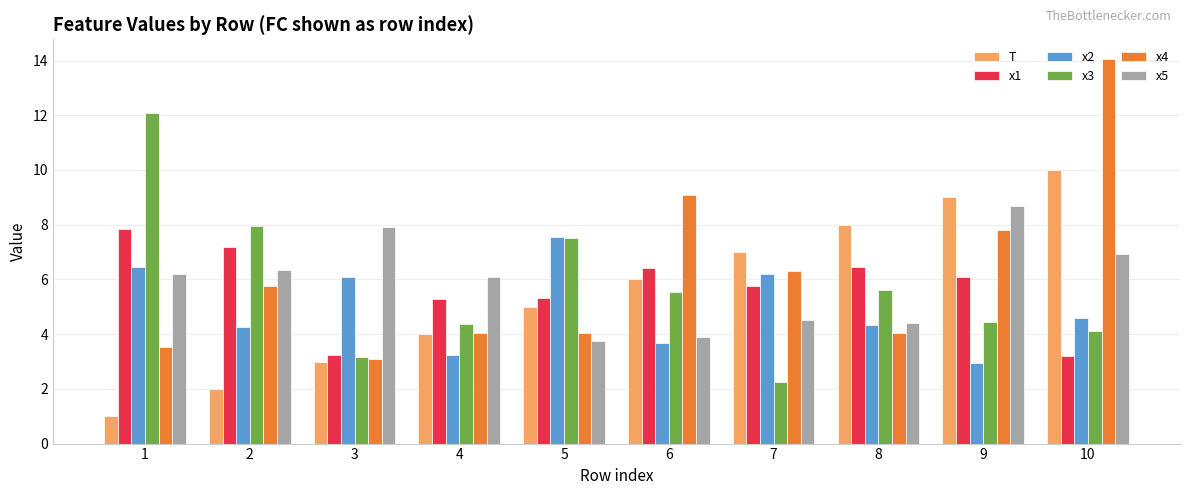

What is the value of the x3 bar at the 6th from the left?

5.6